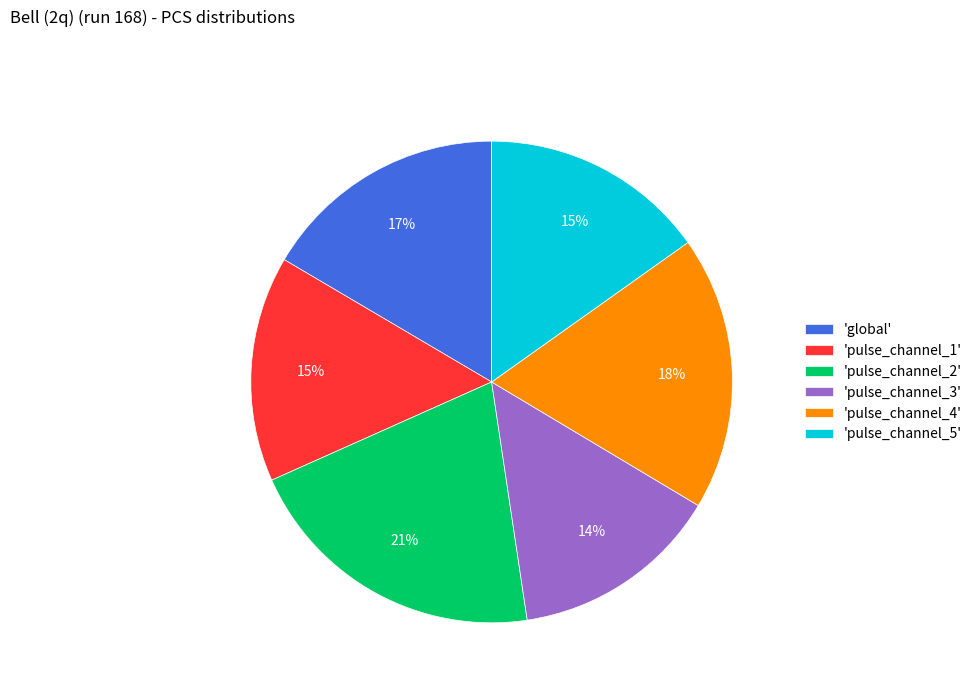

What is the largest slice in the pie chart?

'pulse_channel_2'